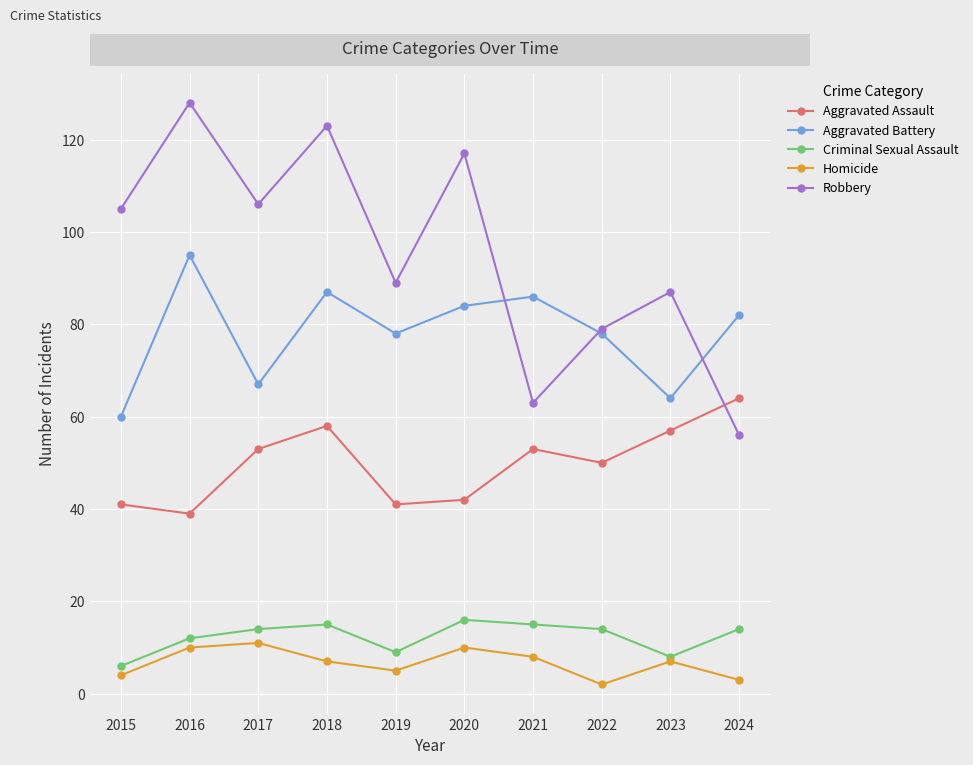

Reading left to right, extract all data points from this chart.

Aggravated Assault: 2015=41	2016=39	2017=53	2018=58	2019=41	2020=42	2021=53	2022=50	2023=57	2024=64
Aggravated Battery: 2015=60	2016=95	2017=67	2018=87	2019=78	2020=84	2021=86	2022=78	2023=64	2024=82
Criminal Sexual Assault: 2015=6	2016=12	2017=14	2018=15	2019=9	2020=16	2021=15	2022=14	2023=8	2024=14
Homicide: 2015=4	2016=10	2017=11	2018=7	2019=5	2020=10	2021=8	2022=2	2023=7	2024=3
Robbery: 2015=105	2016=128	2017=106	2018=123	2019=89	2020=117	2021=63	2022=79	2023=87	2024=56